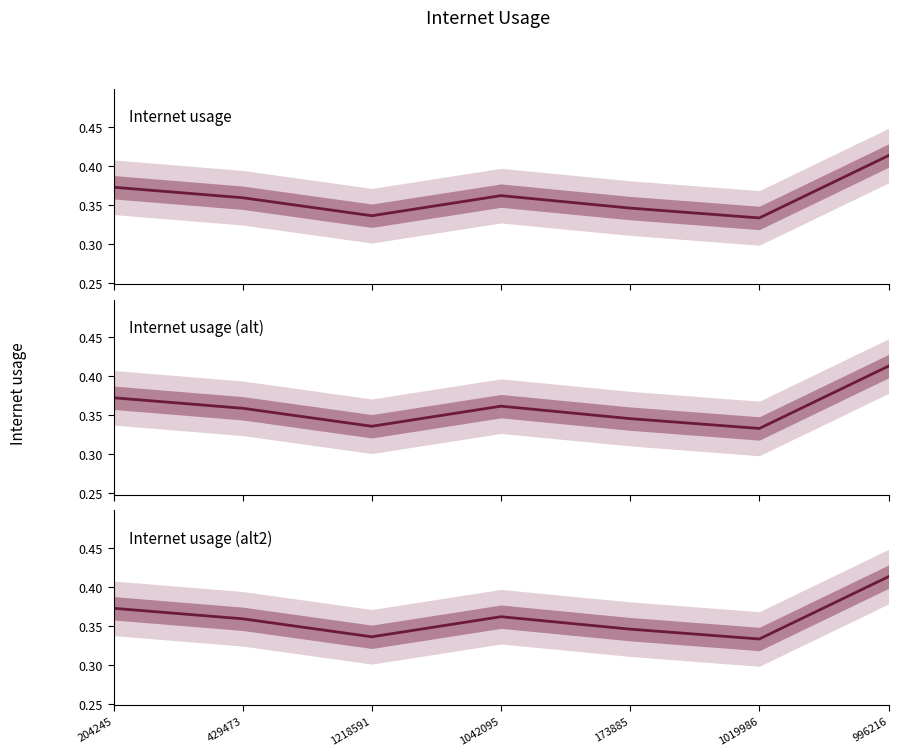

True or false: there are more than 1 points higher than both neighbors.

False